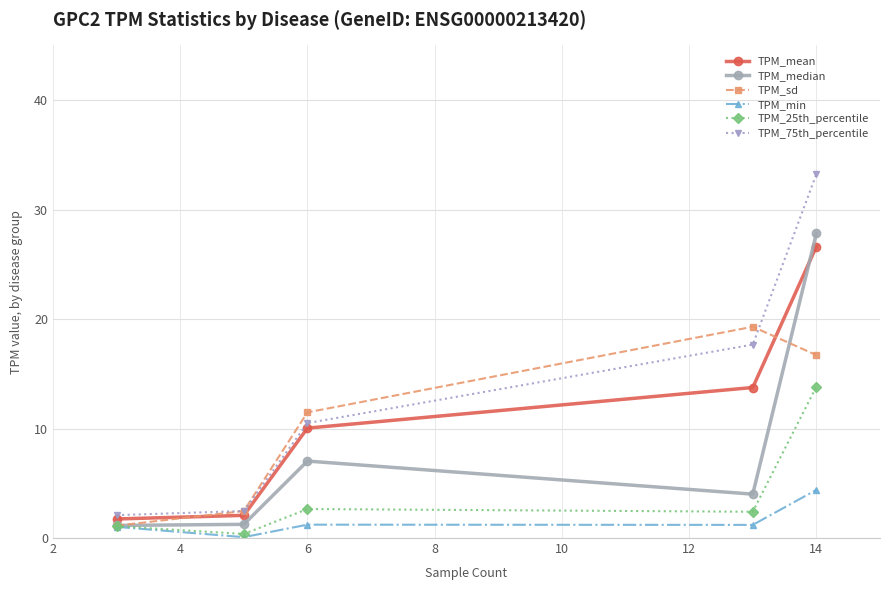

What is the value of the TPM_75th_percentile point at the 4th from the left?

17.7